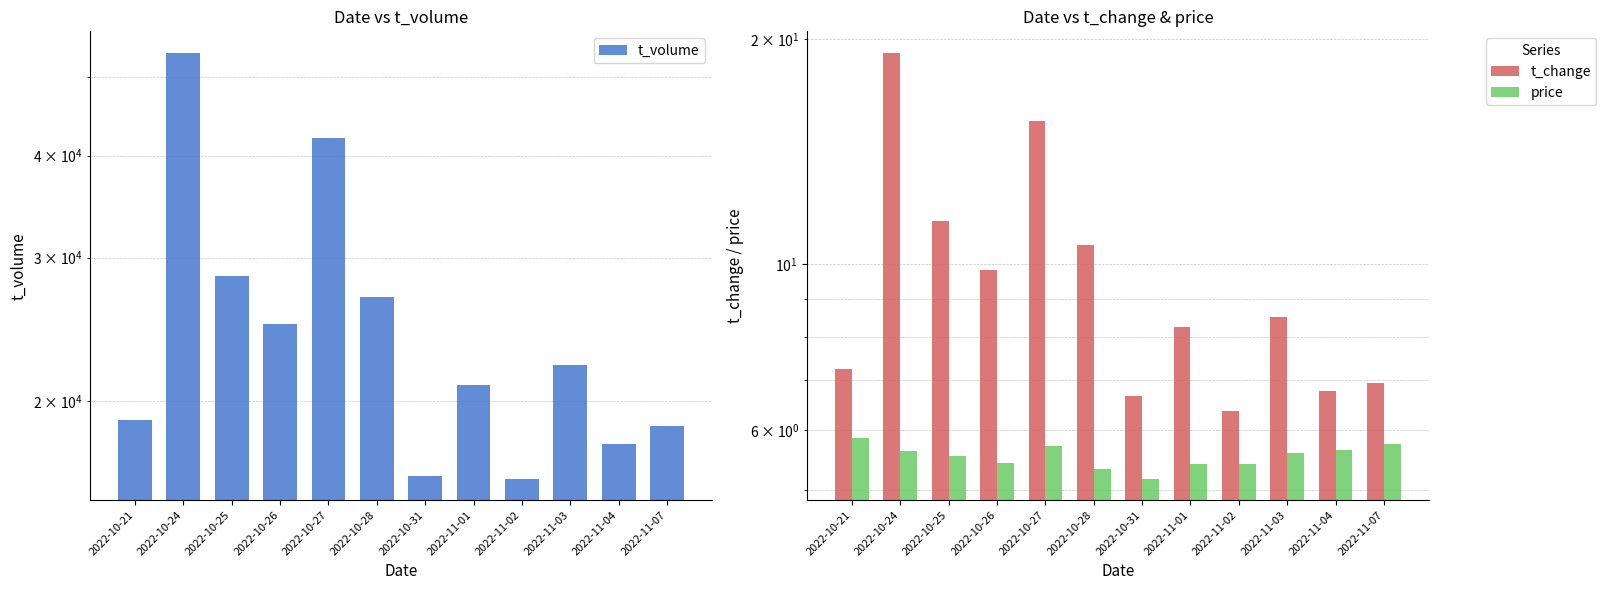

Which category has the highest value in the t_volume series?

2022-10-24